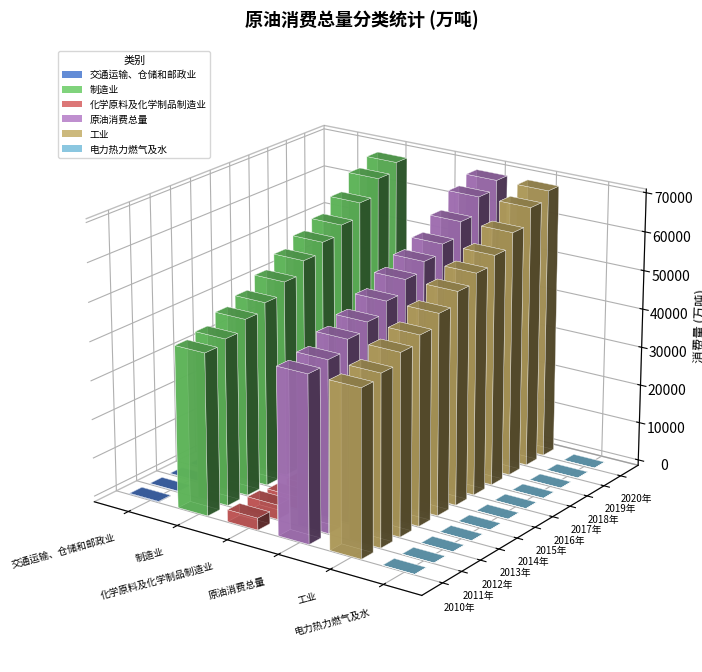

What position from the left is 2014年?

5